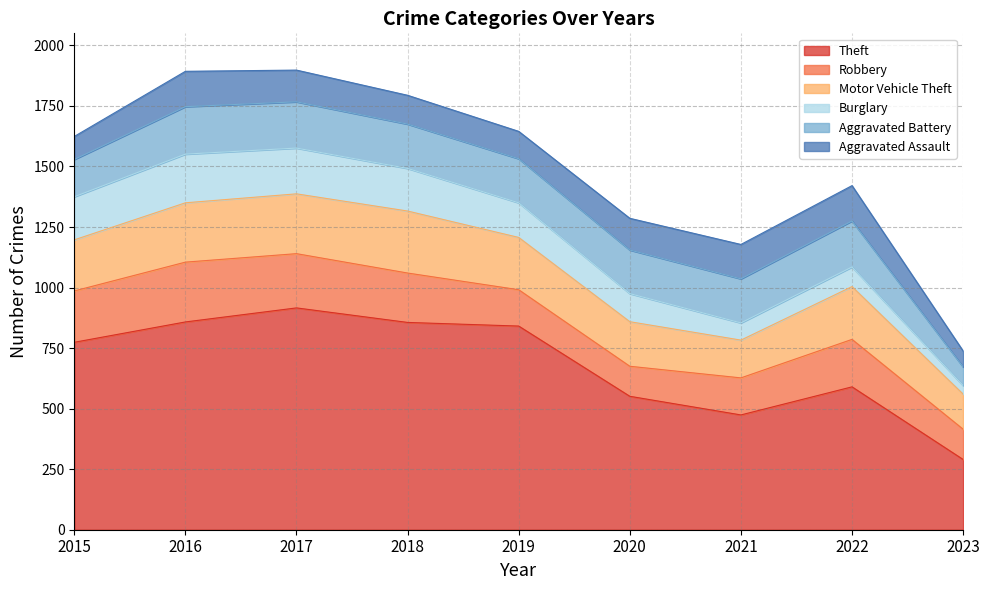

Which series changed the most between 2017 and 2022?

Theft